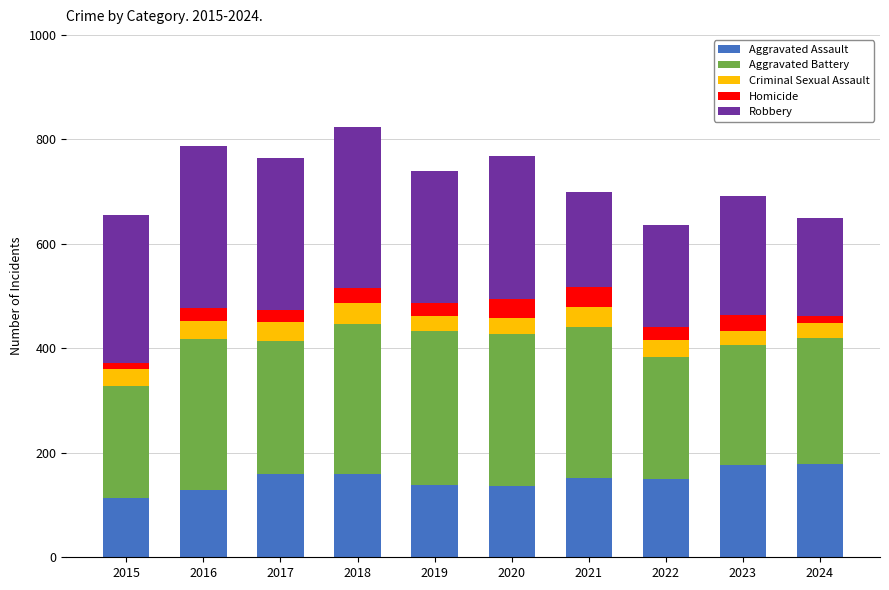

The value of Aggravated Assault at 2017 is 159. True or false?

True